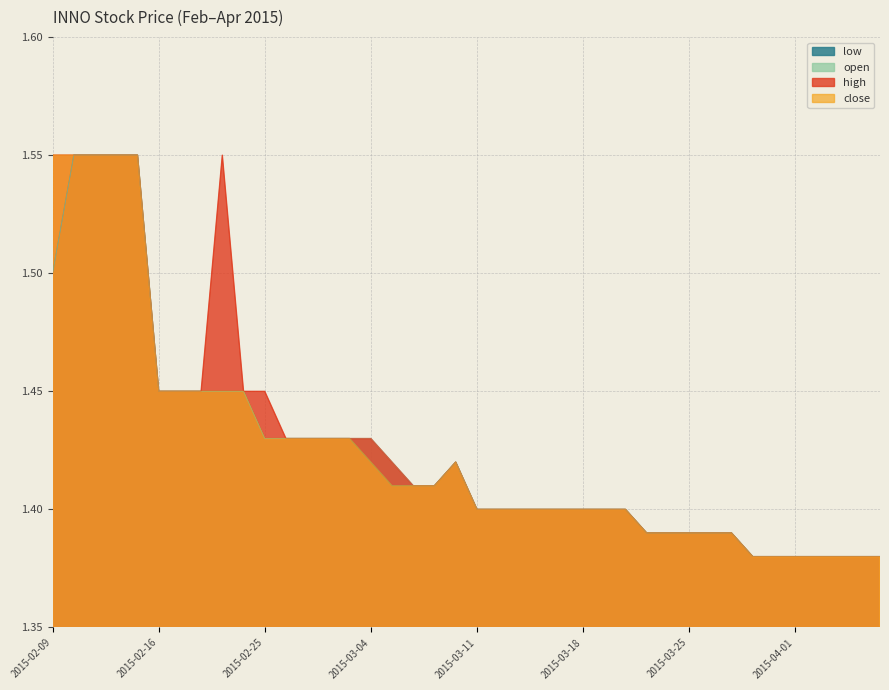

Rank the series by their maximum value, from lowest to highest.

close, open, high, low